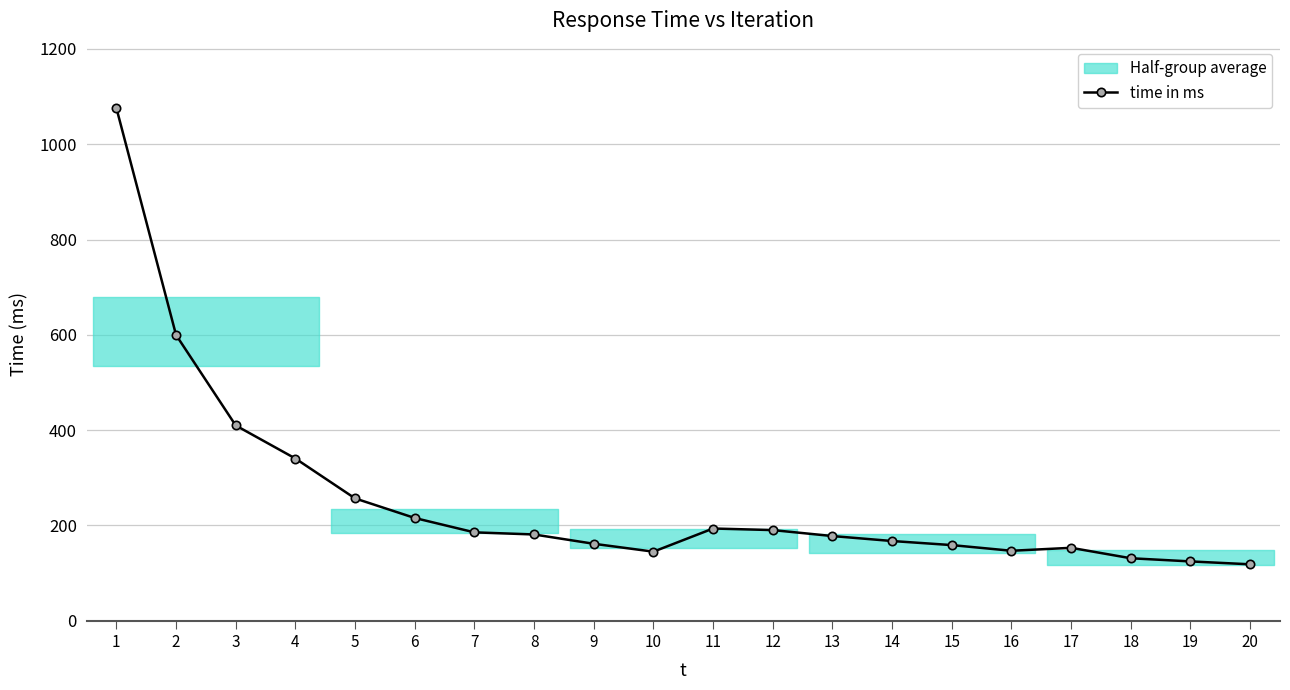

What is the change in value from 3 to 17?

-256.8